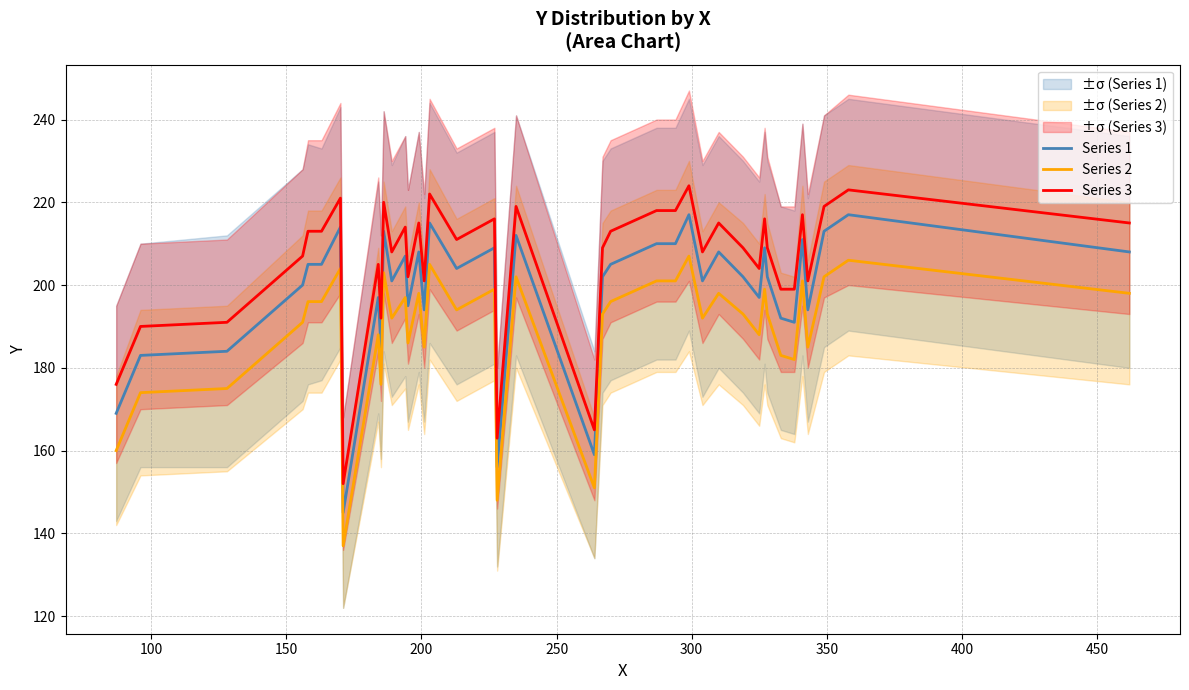

True or false: Series 3 and Series 2 cross at least once.

False